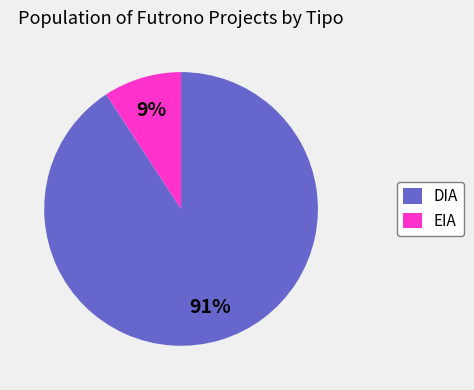

Which category has the smallest portion of the pie?

EIA